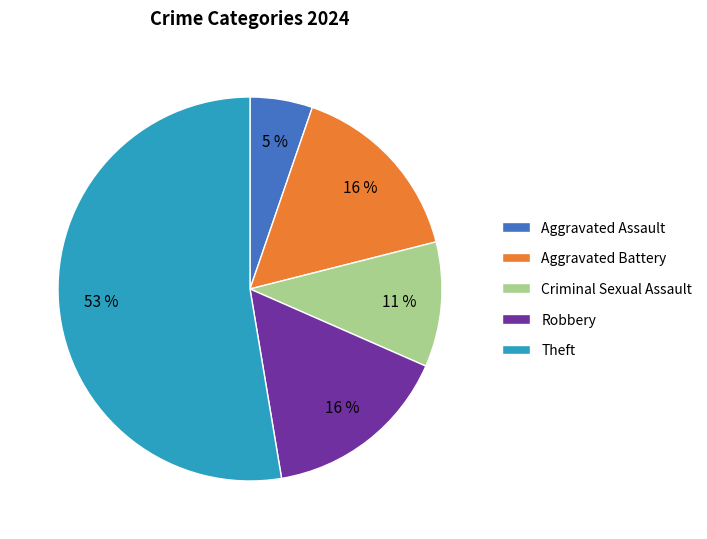

Which category has the smallest portion of the pie?

Aggravated Assault